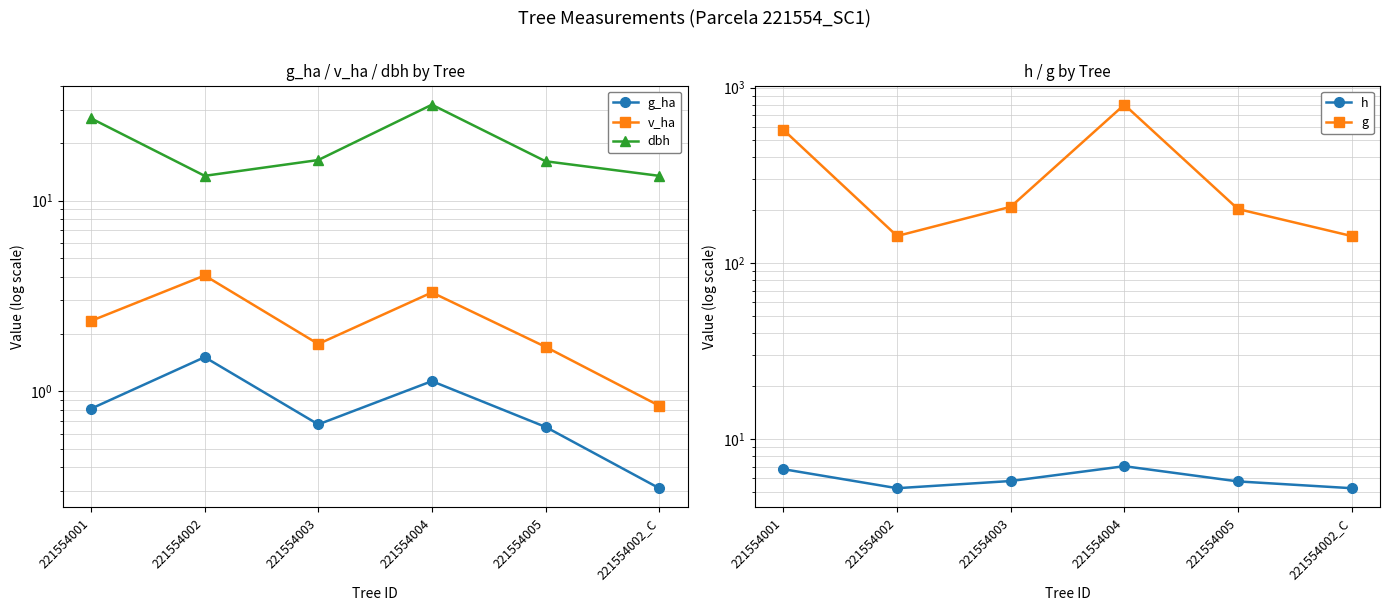

What are all the series names shown in the legend?

g_ha, v_ha, dbh, h, g